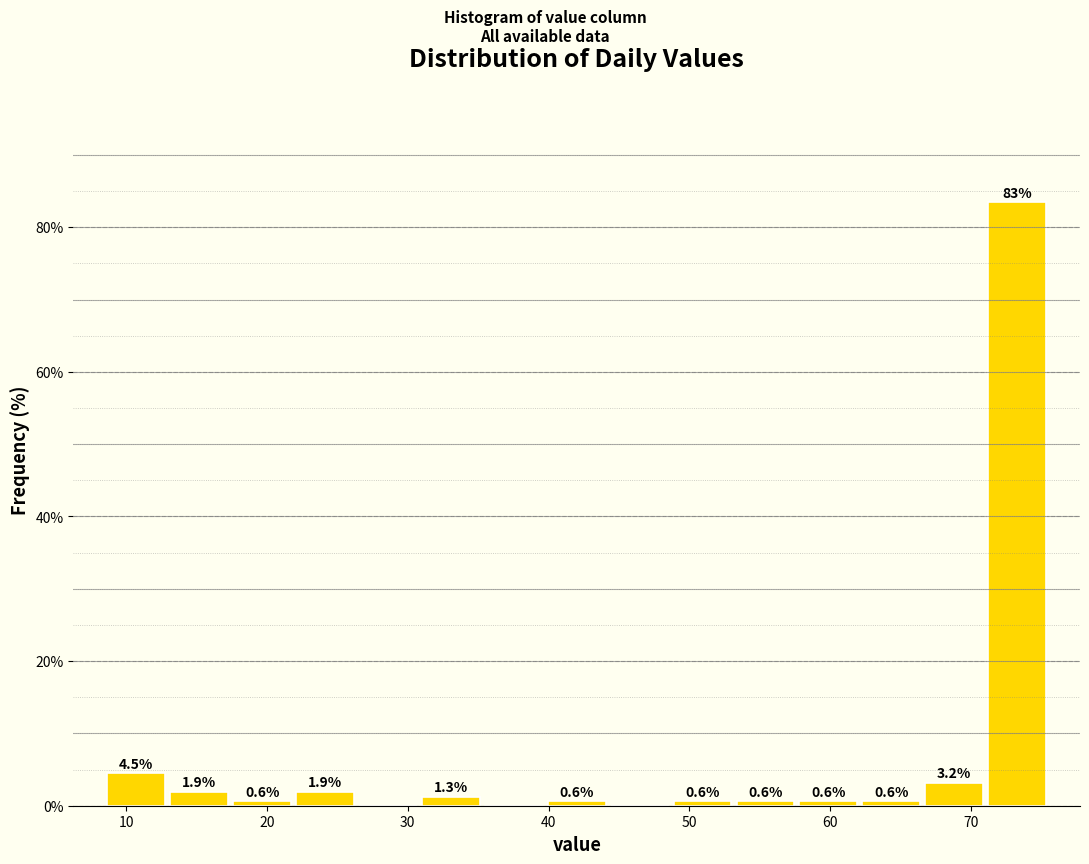

Over which range of the x-axis is the bar tallest?

71 to 76